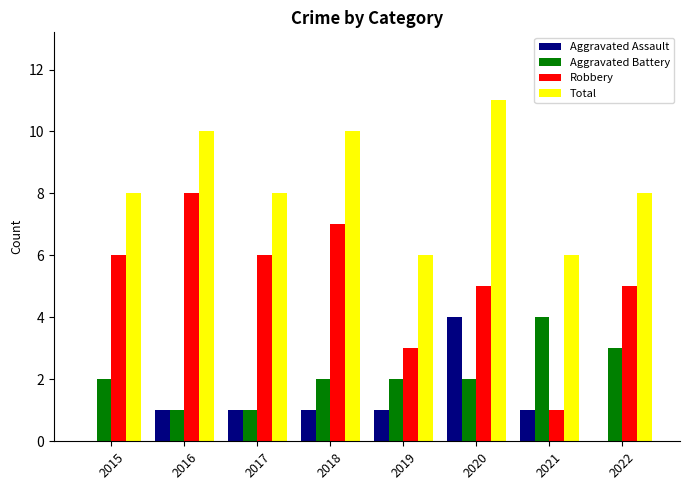

Count the number of data series in this chart.

4